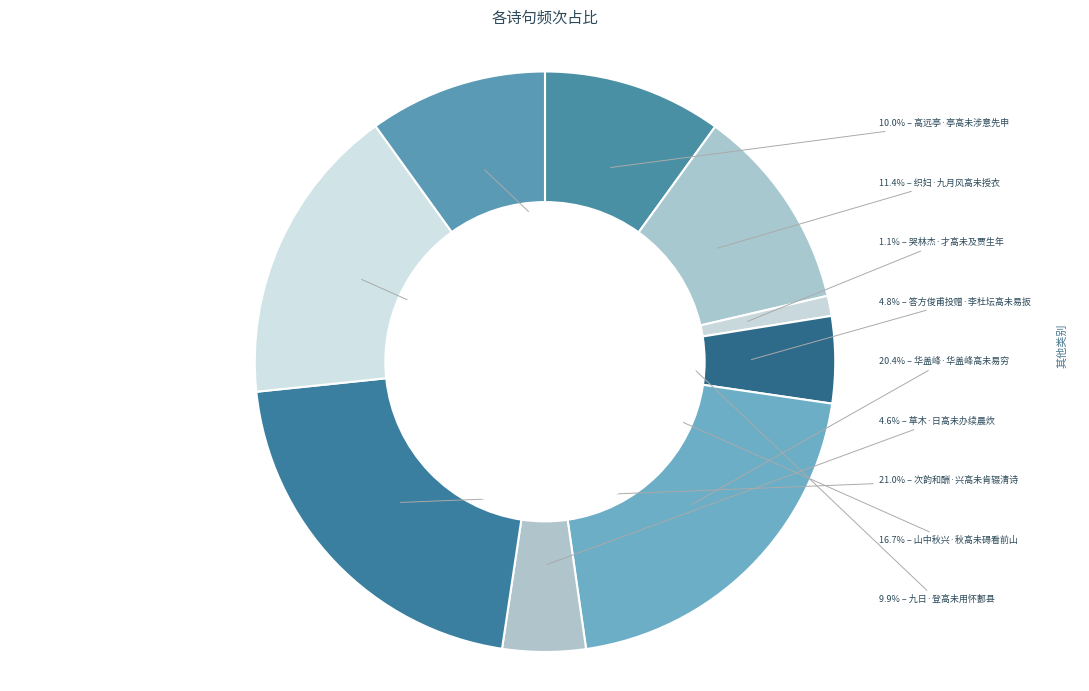

How many slices are in this pie chart?

9